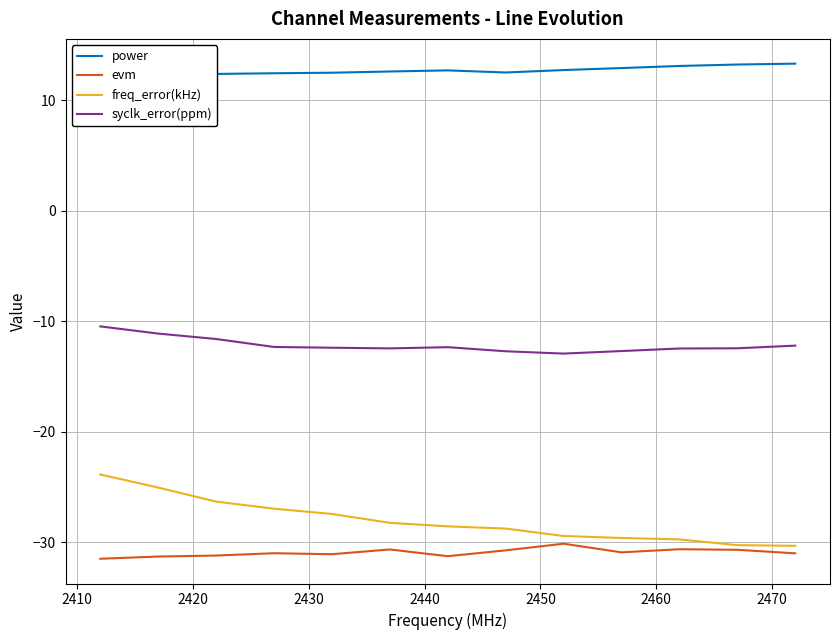

What is the lowest value of the freq_error(kHz) series?

-30.3